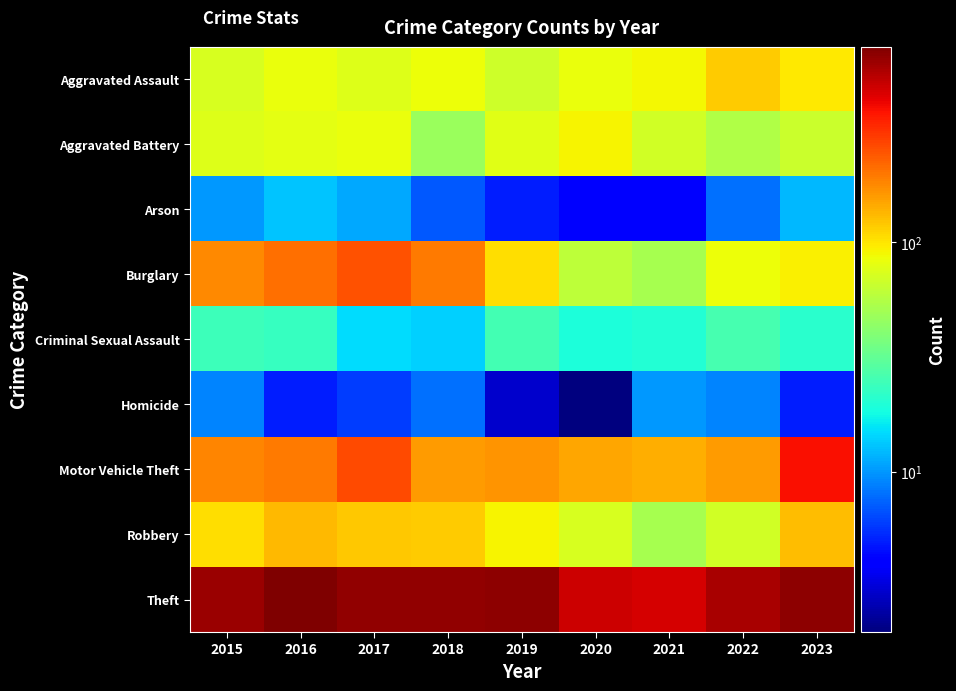

At which category is the sum across all series the highest?

2017